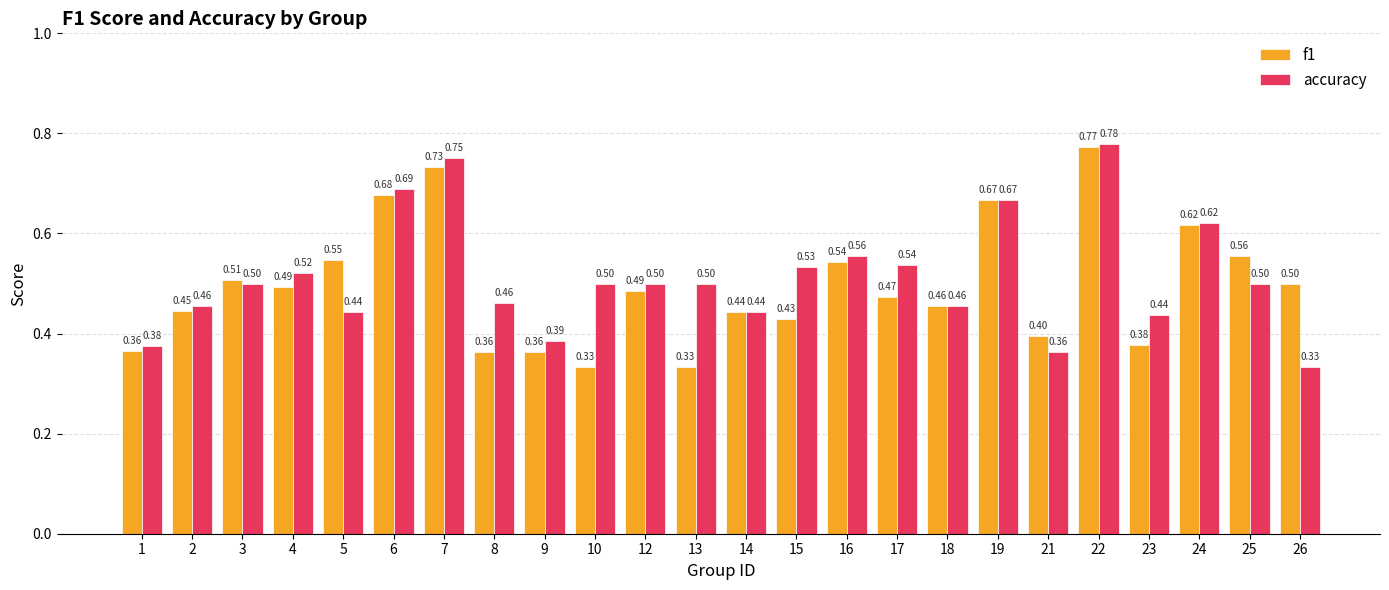

Rank the series by their maximum value, from highest to lowest.

accuracy, f1